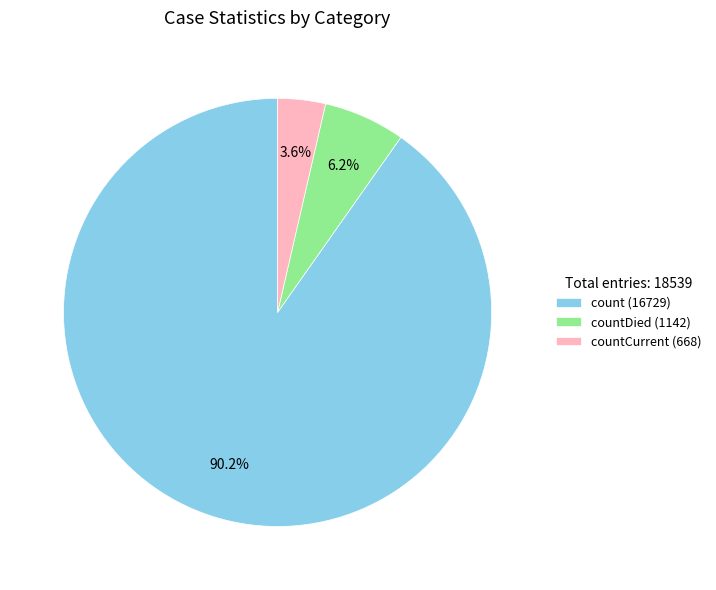

Which category has the biggest portion of the pie?

count (16729)